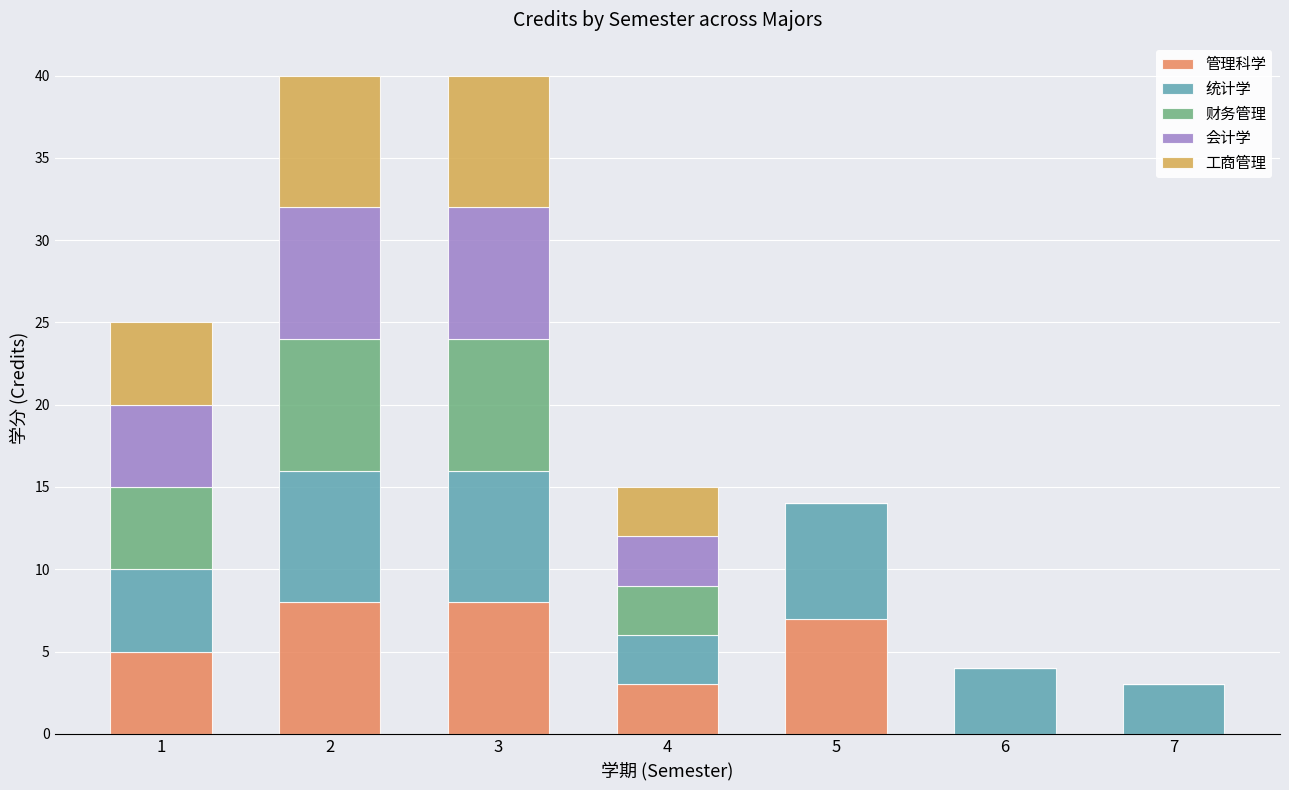

The 管理科学 series shows -3 at 7. True or false?

False